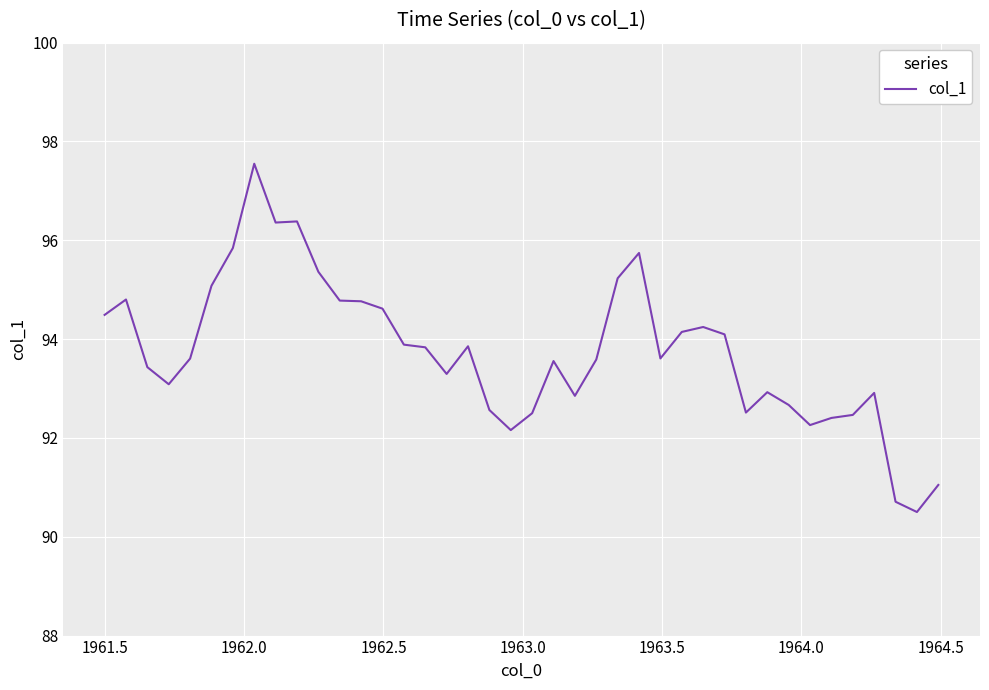

What is the smallest value displayed?

90.5